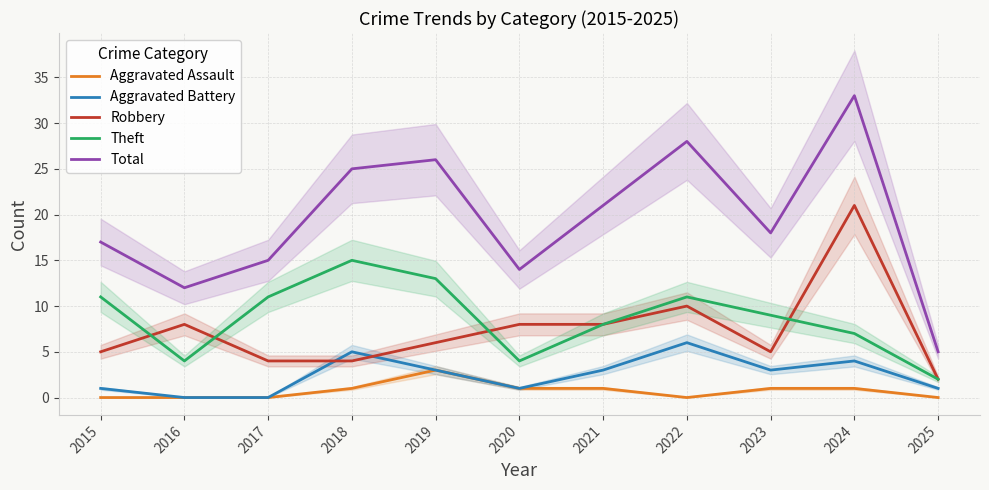

How many values in the Aggravated Assault series are below 1?

5